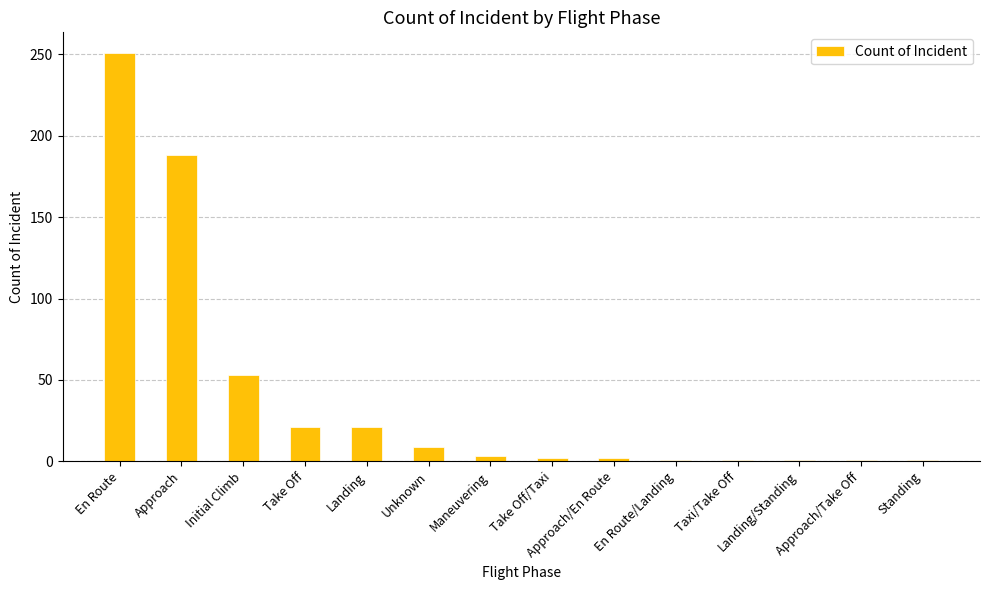

Count the number of categories in the chart.

14